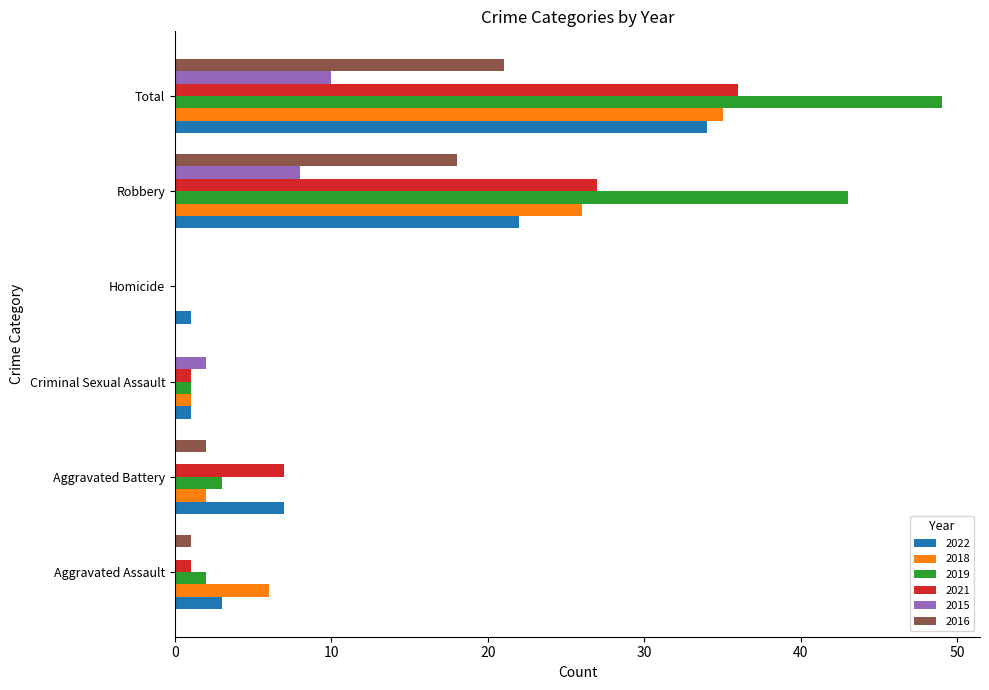

What is the sum of all 2019 values?

98